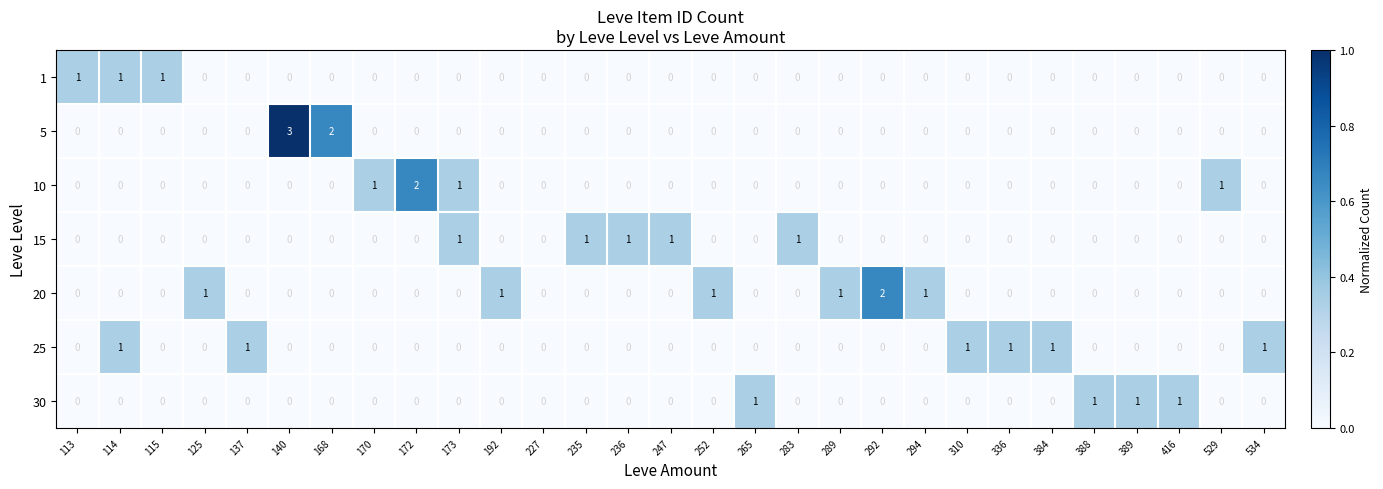

Which series has the largest total across all categories?

20